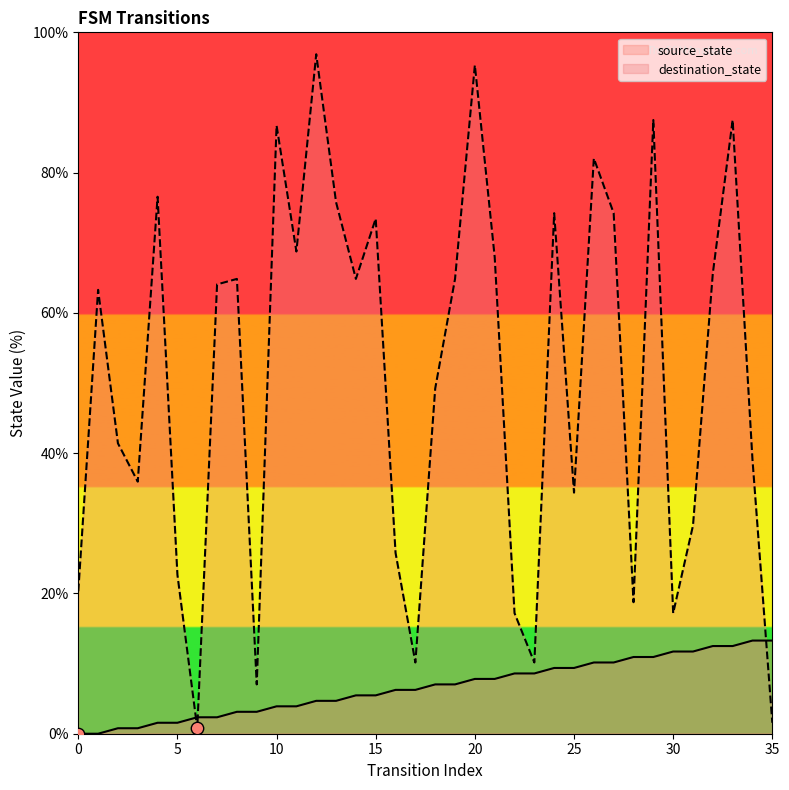

At how many categories does at least one series exceed 76?

7